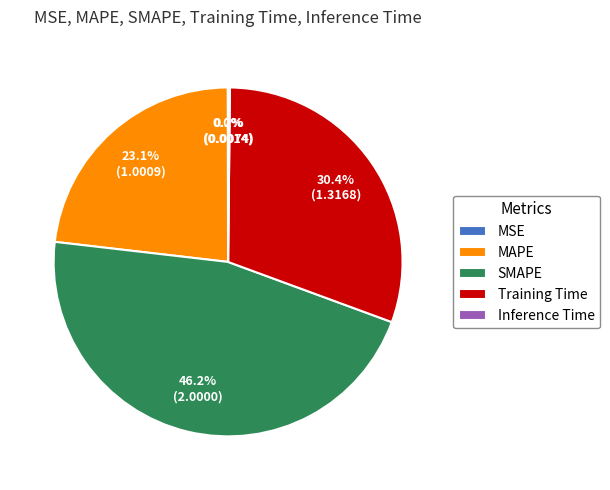

Is there a majority slice in this chart?

No